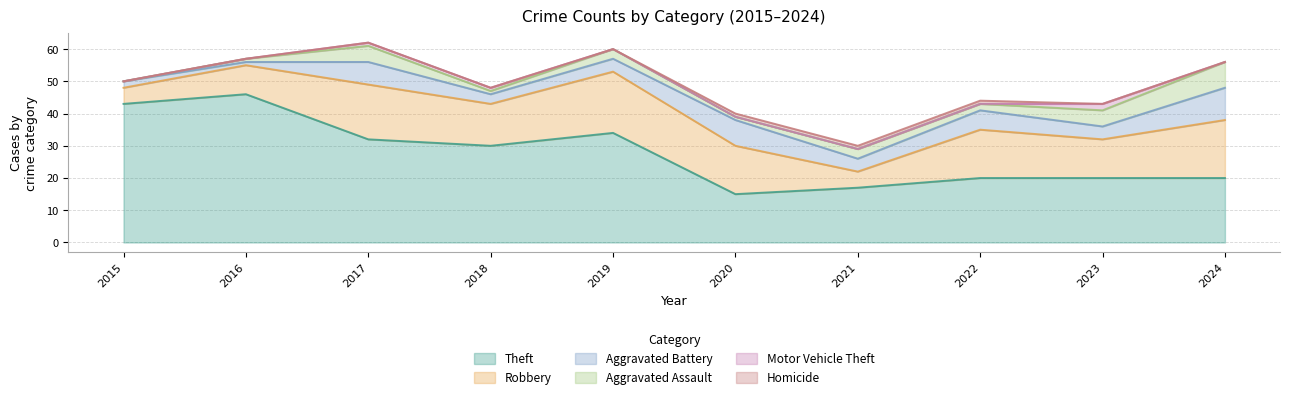

What is the maximum value shown in the chart?

46